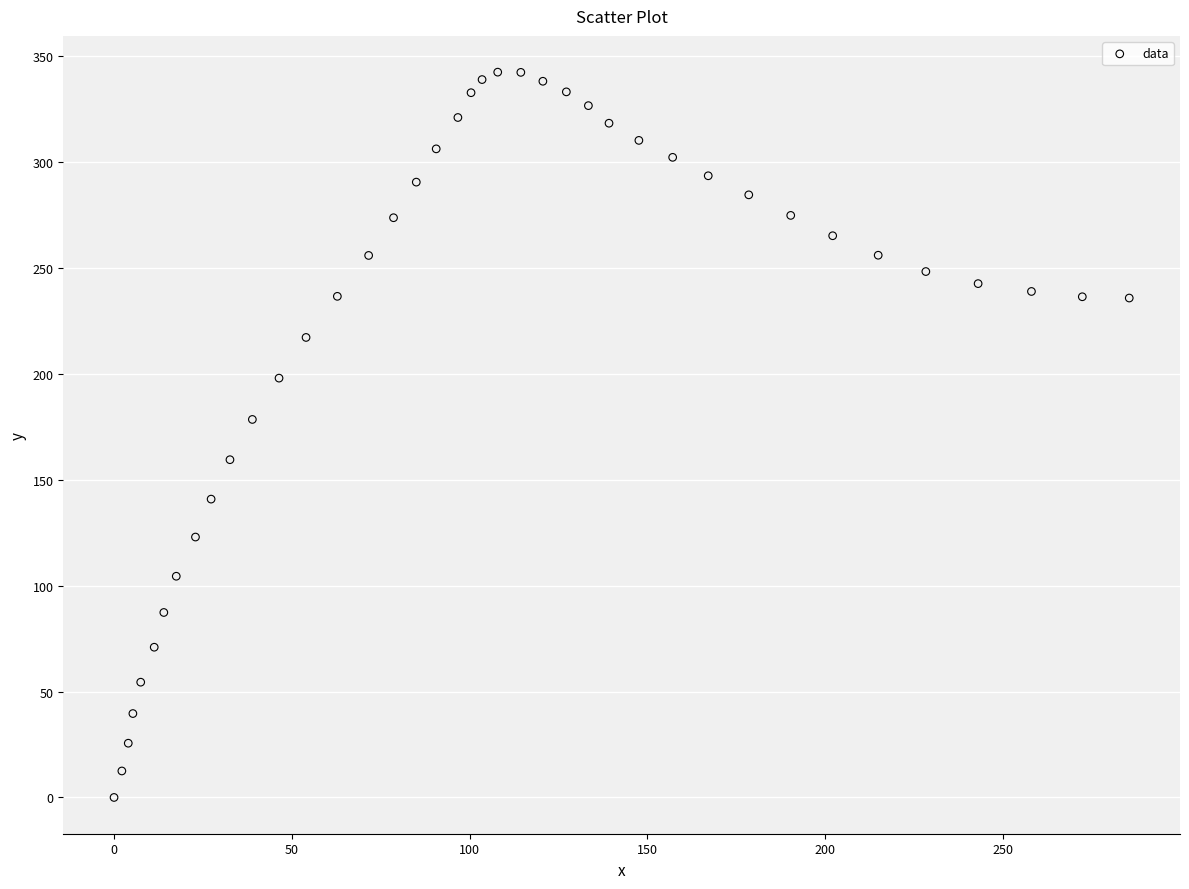

What Y value in the scatter plot is closest to 171?

178.4